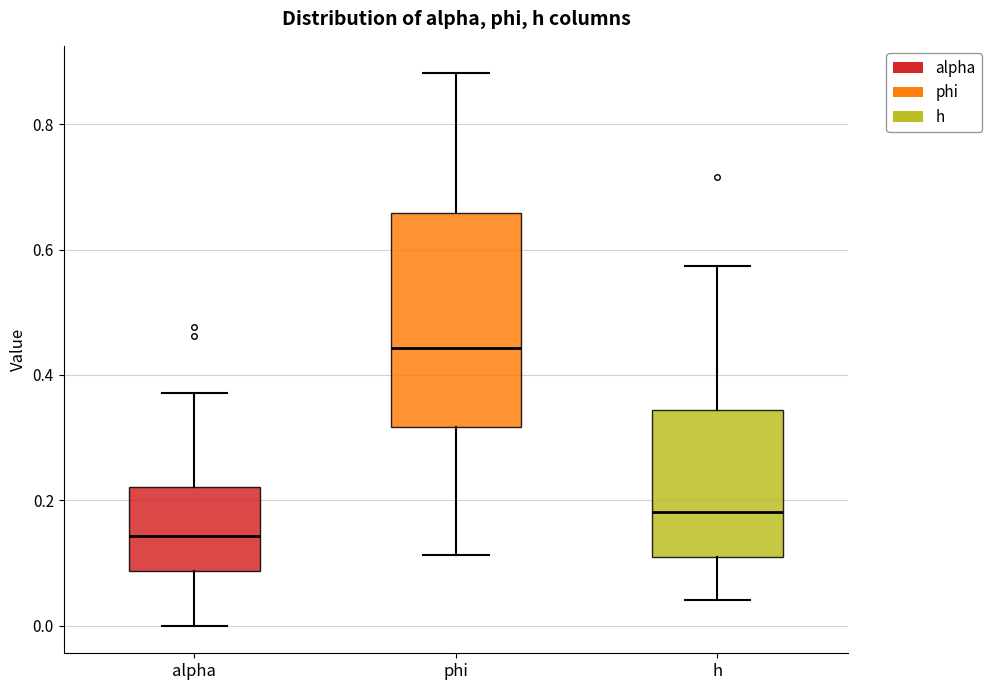

Which box's median line is the lowest?

alpha